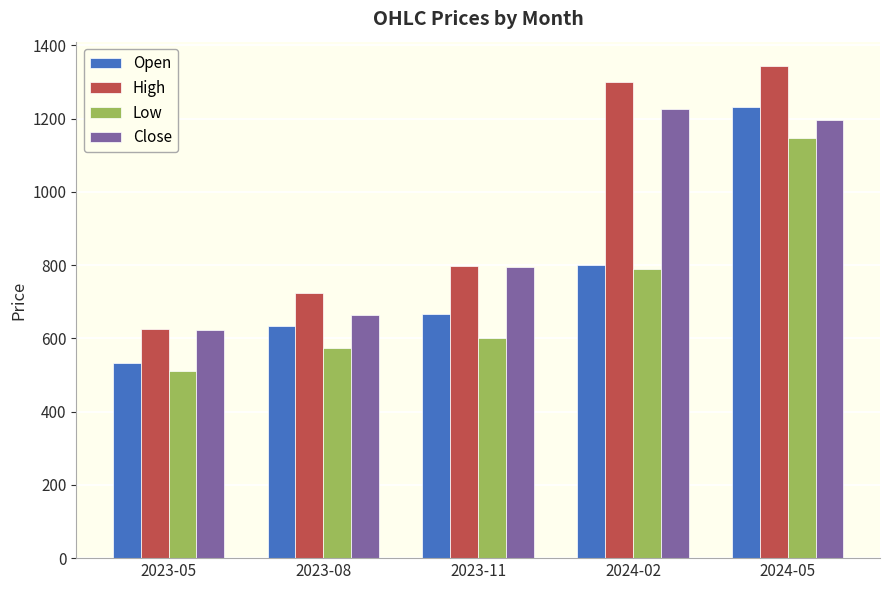

At how many categories does at least one series exceed 659?

4